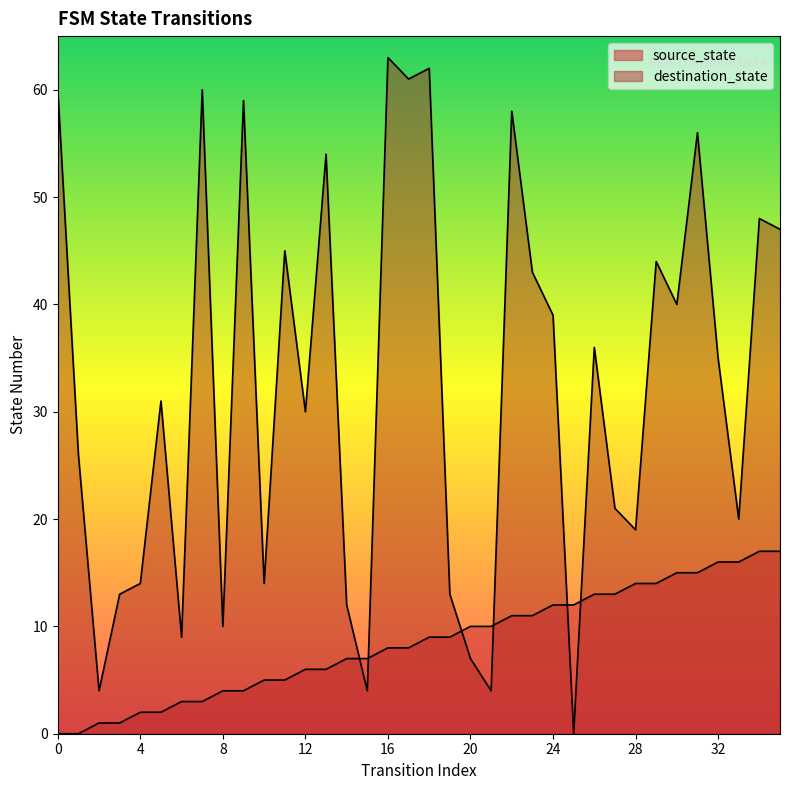

What is the difference between the second highest and second lowest values in the destination_state series?

58